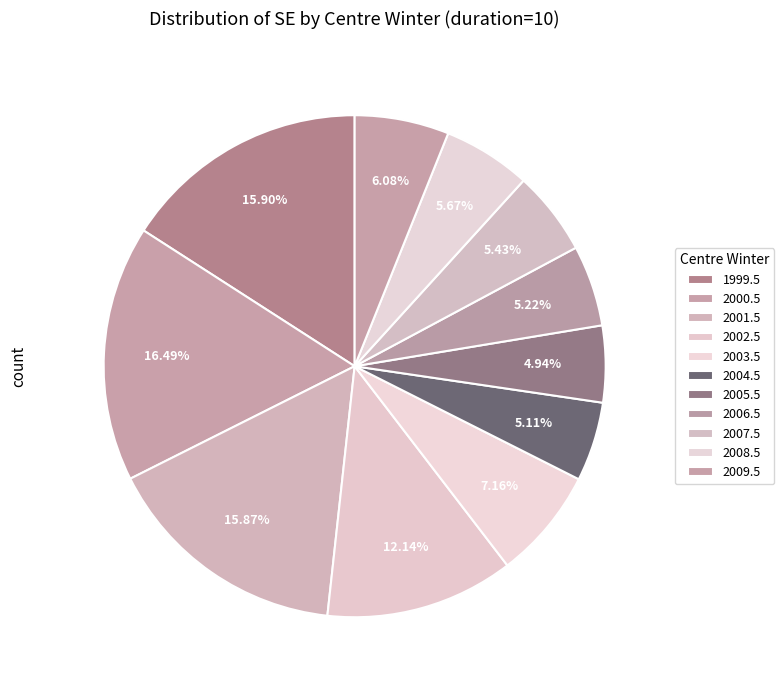

How many segments does this pie chart have?

11